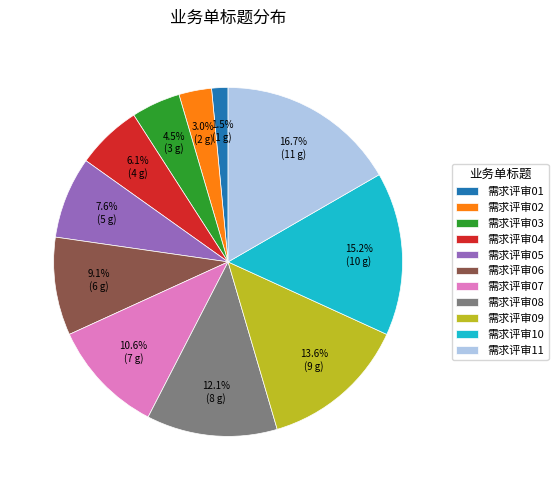

To the nearest percent, what is the average slice percentage?

9%